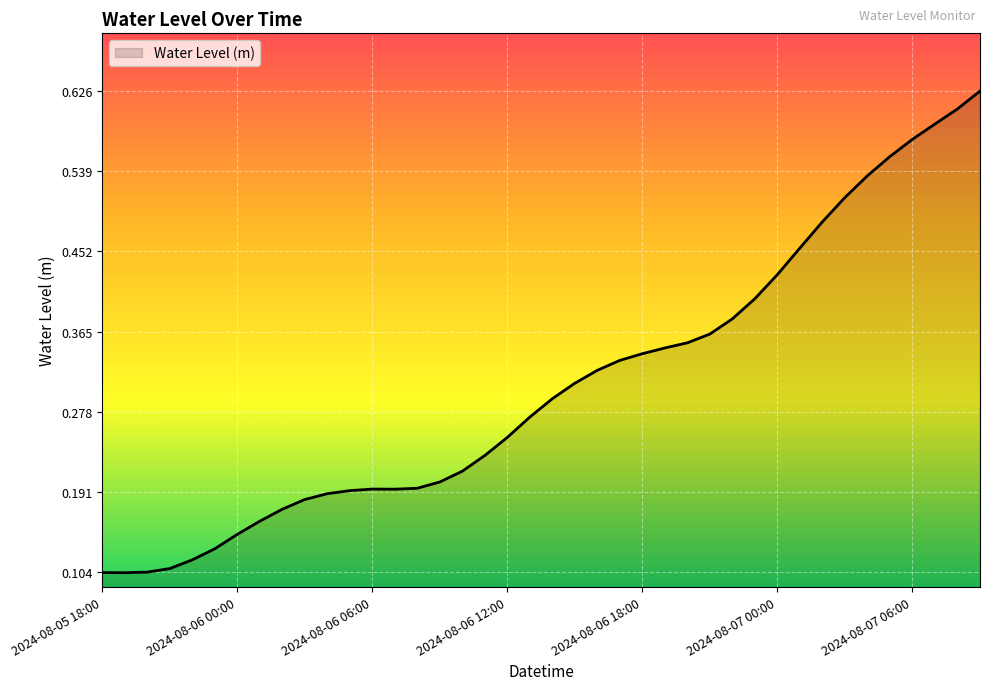

What is the difference between the second highest and second lowest values?

0.5